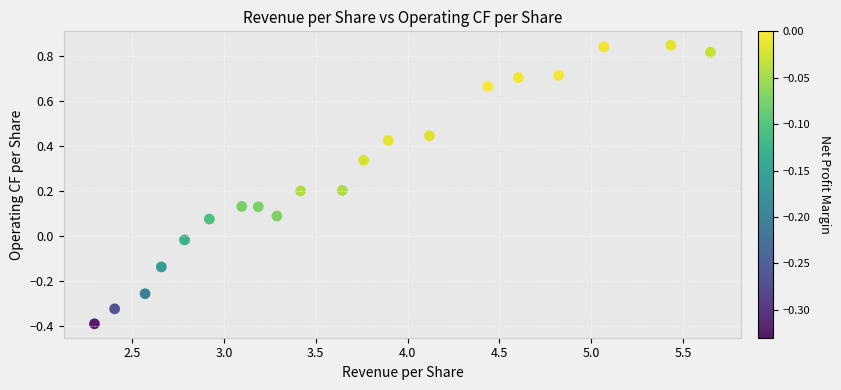

What is the range of Y values (max minus min)?

1.2